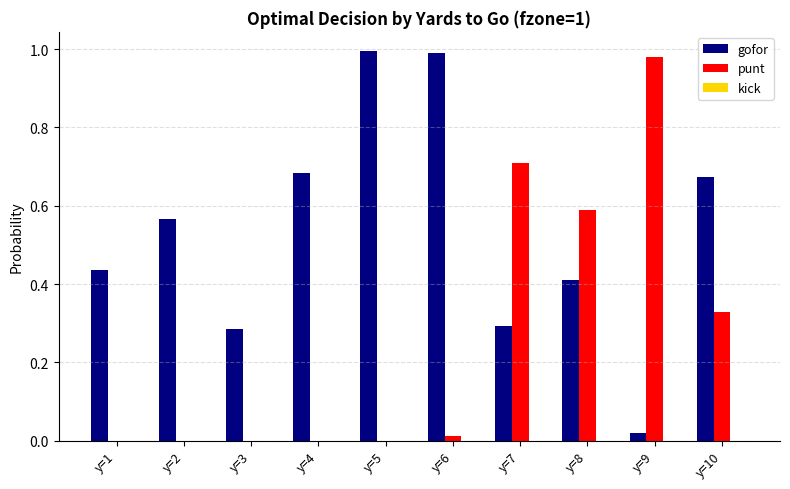

Is the value of gofor at y=7 greater than the value of punt at y=7?

No